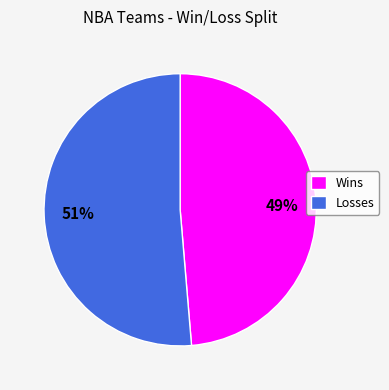

Is the sum of Losses and Wins greater than half?

Yes